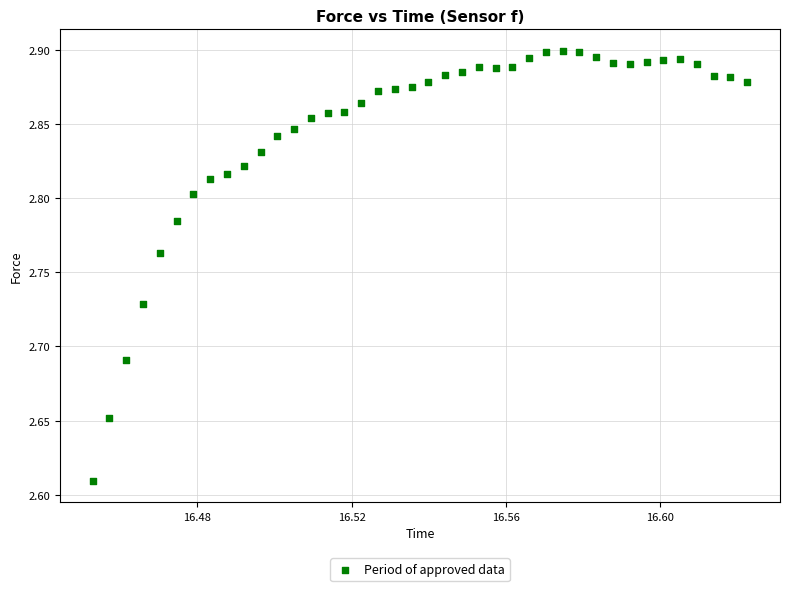

What is the range of Y values (max minus min)?

0.3